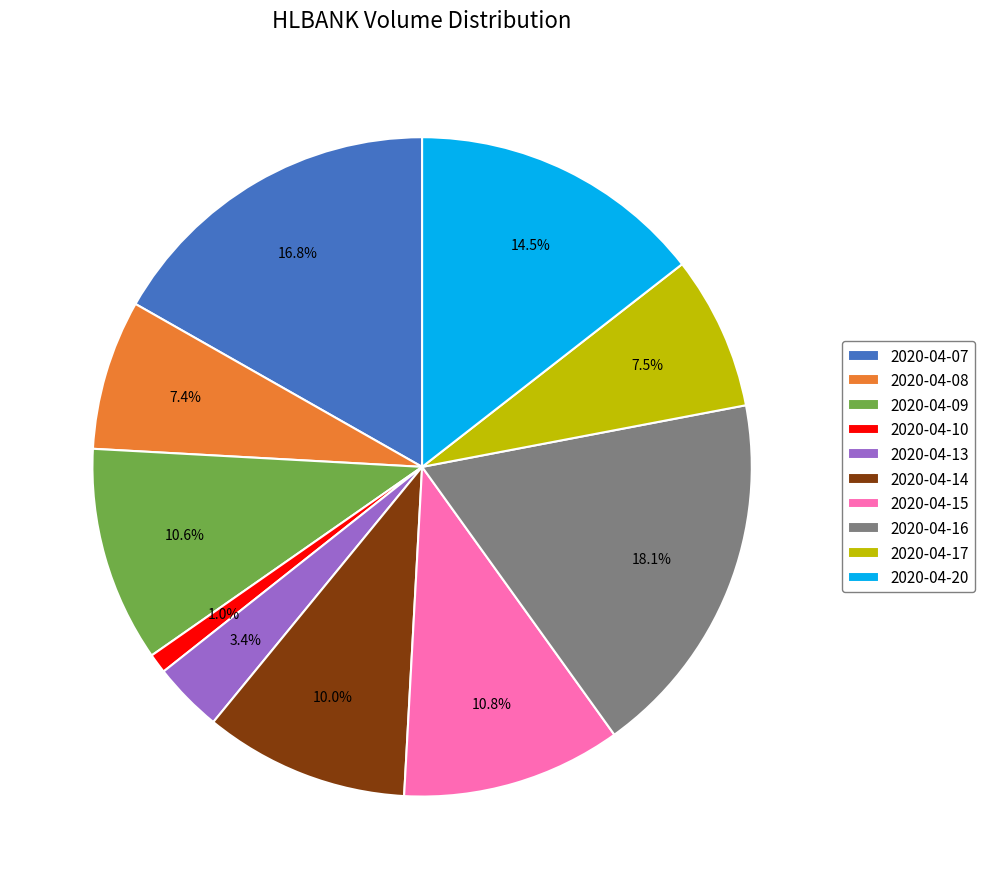

Is it true that 2020-04-07 is 17% of the pie?

True